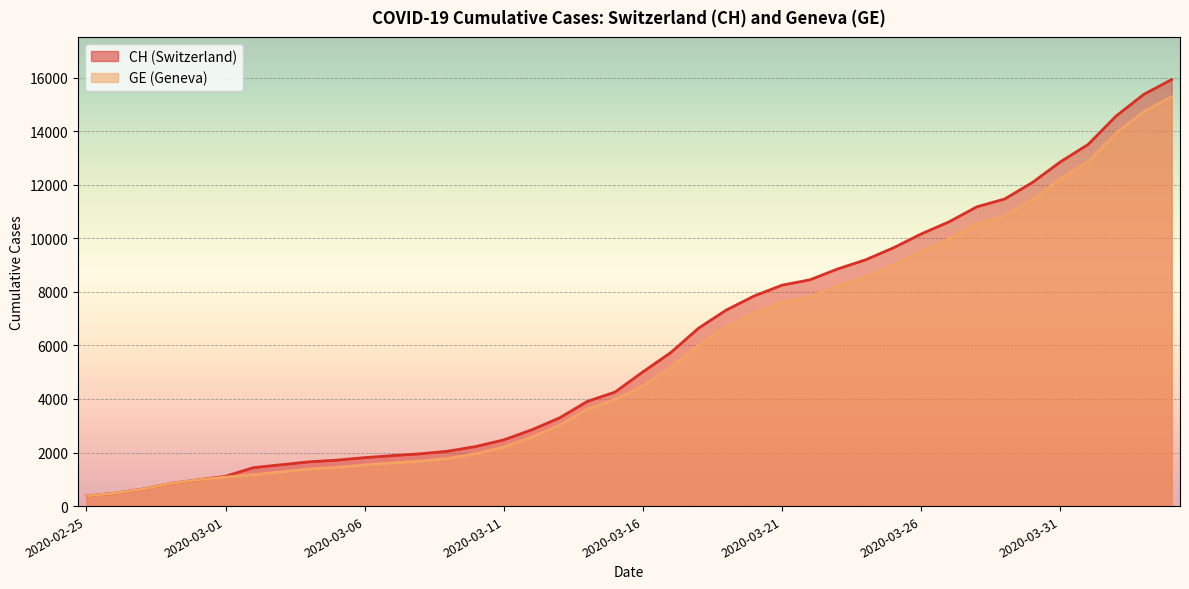

True or false: CH and GE cross at least once.

False